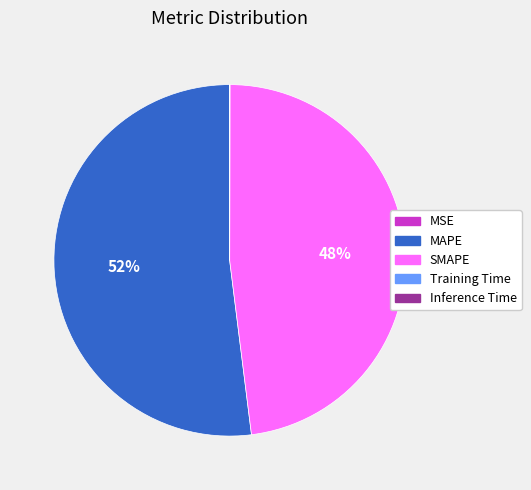

Which category has the biggest portion of the pie?

MAPE